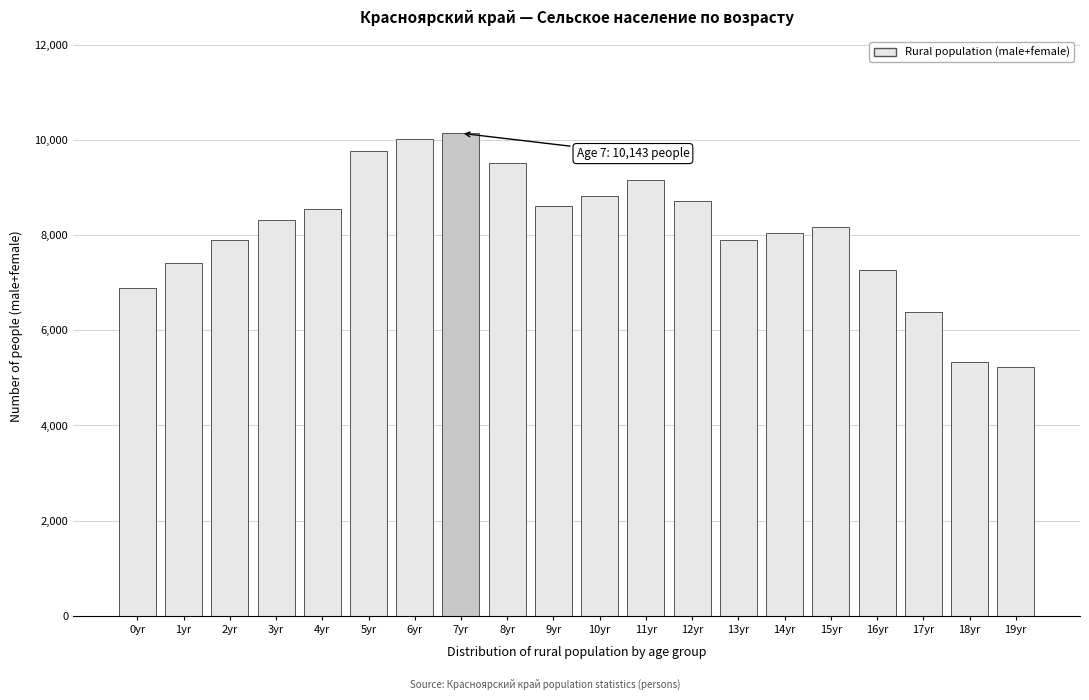

Is it true that the value at 4yr is 8542?

True